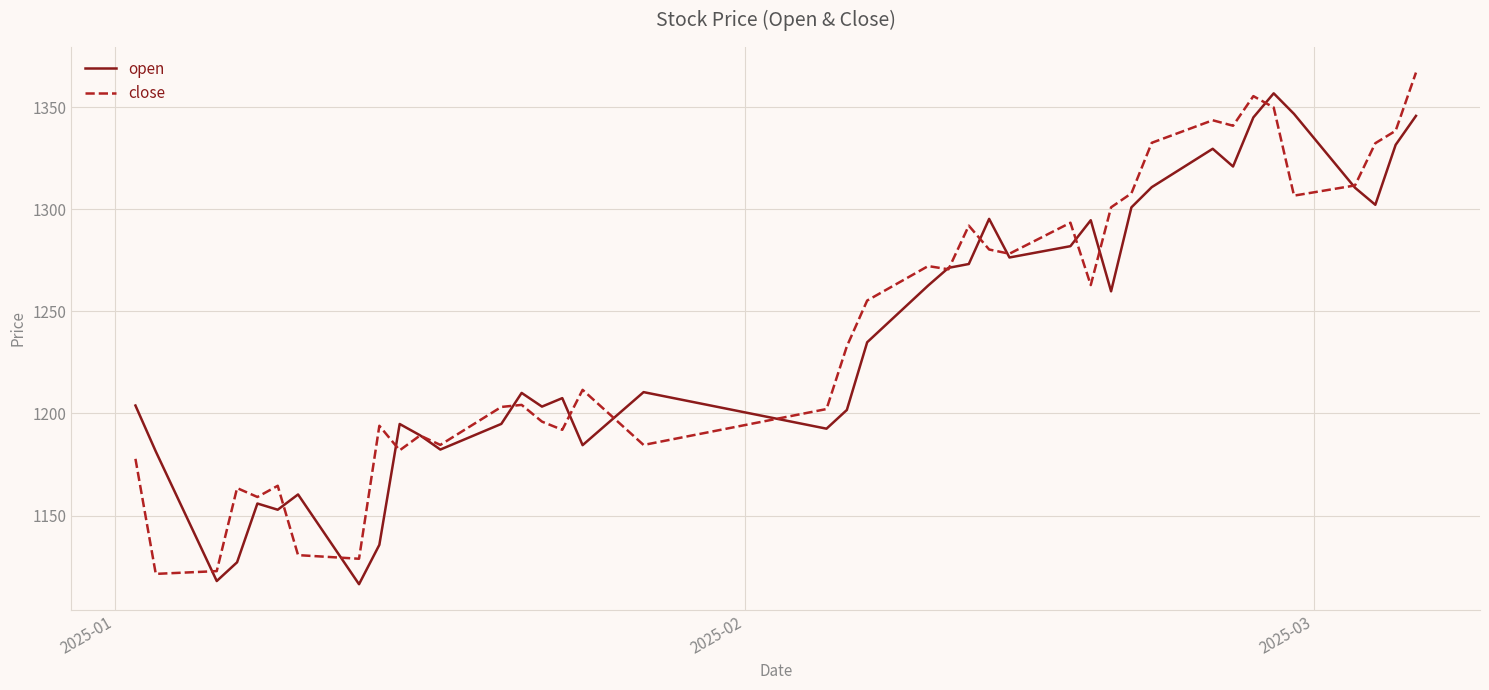

Which series has the largest total across all categories?

close